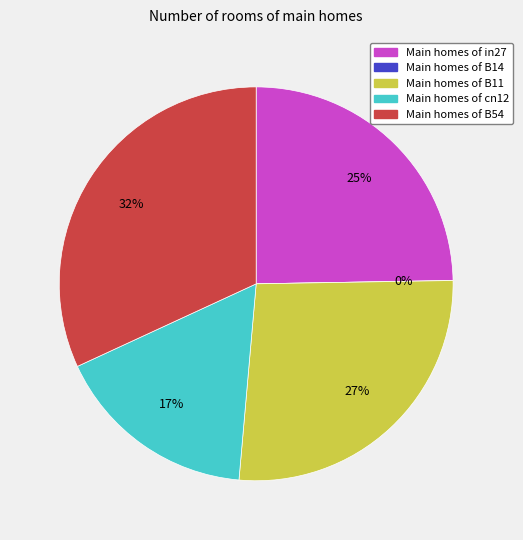

Does cn12 represent more than half of the total?

No